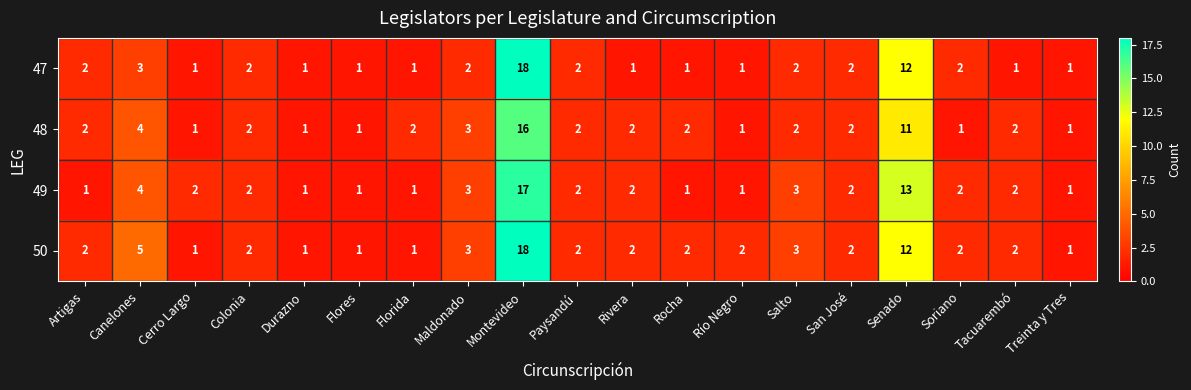

At how many categories does at least one series exceed 17?

1